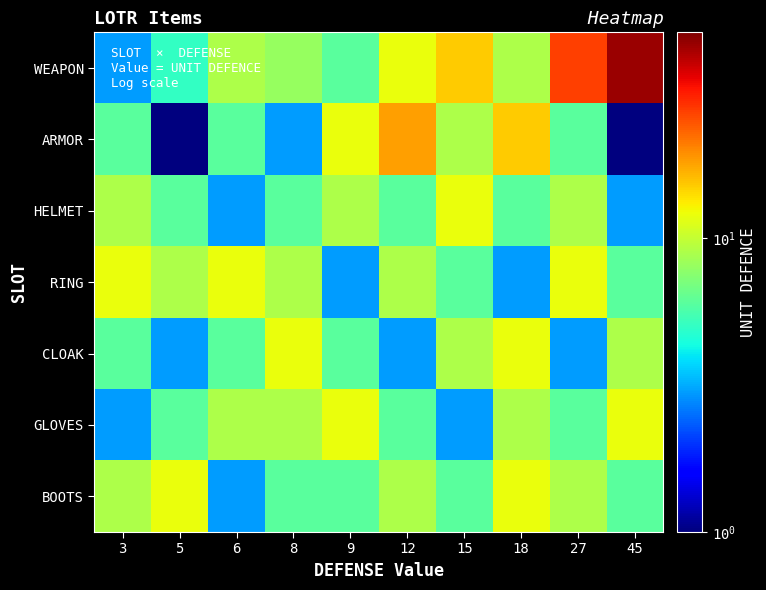

What is the difference between the highest and lowest values at 45?

44.5